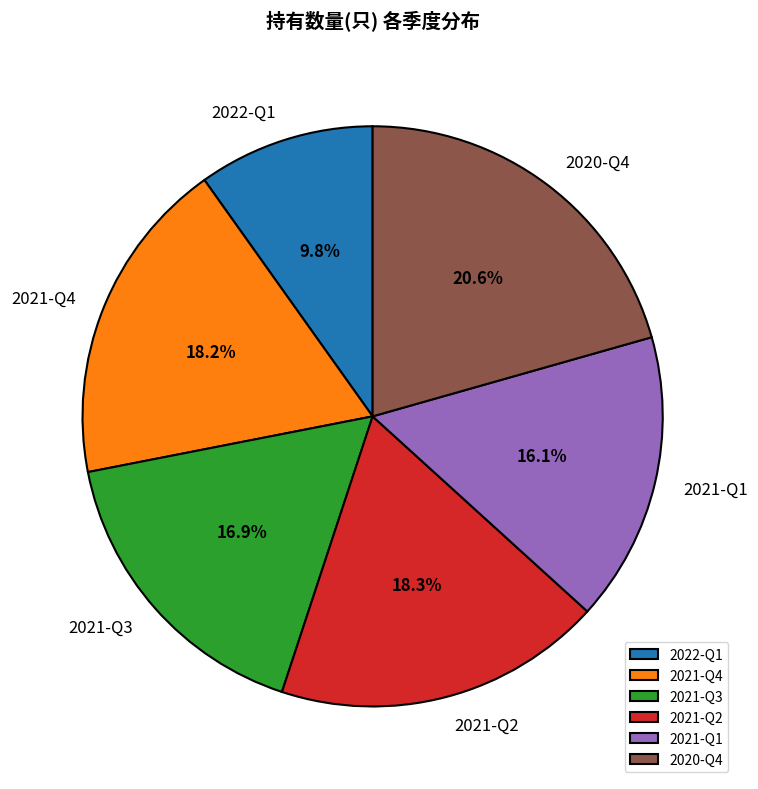

Which has a higher value, 2022-Q1 or 2021-Q4?

2021-Q4